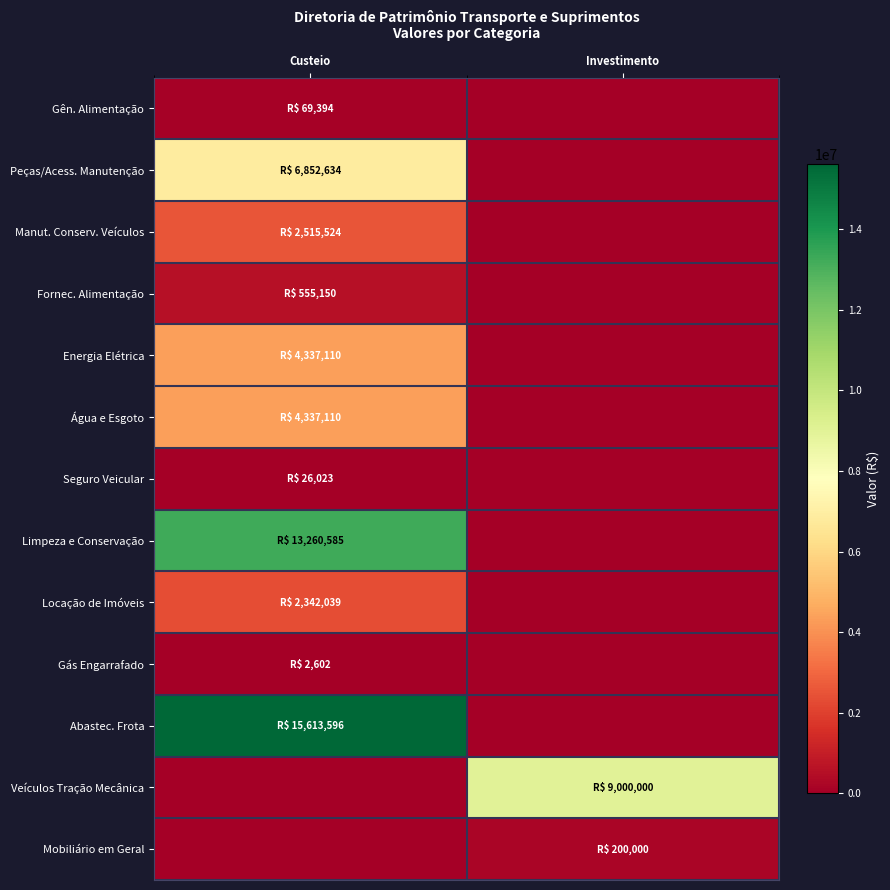

List the series in order of their peak value, highest first.

Abastec. Frota, Limpeza e Conservação, Veículos Tração Mecânica, Peças/Acess. Manutenção, Energia Elétrica, Água e Esgoto, Manut. Conserv. Veículos, Locação de Imóveis, Fornec. Alimentação, Mobiliário em Geral, Gên. Alimentação, Seguro Veicular, Gás Engarrafado